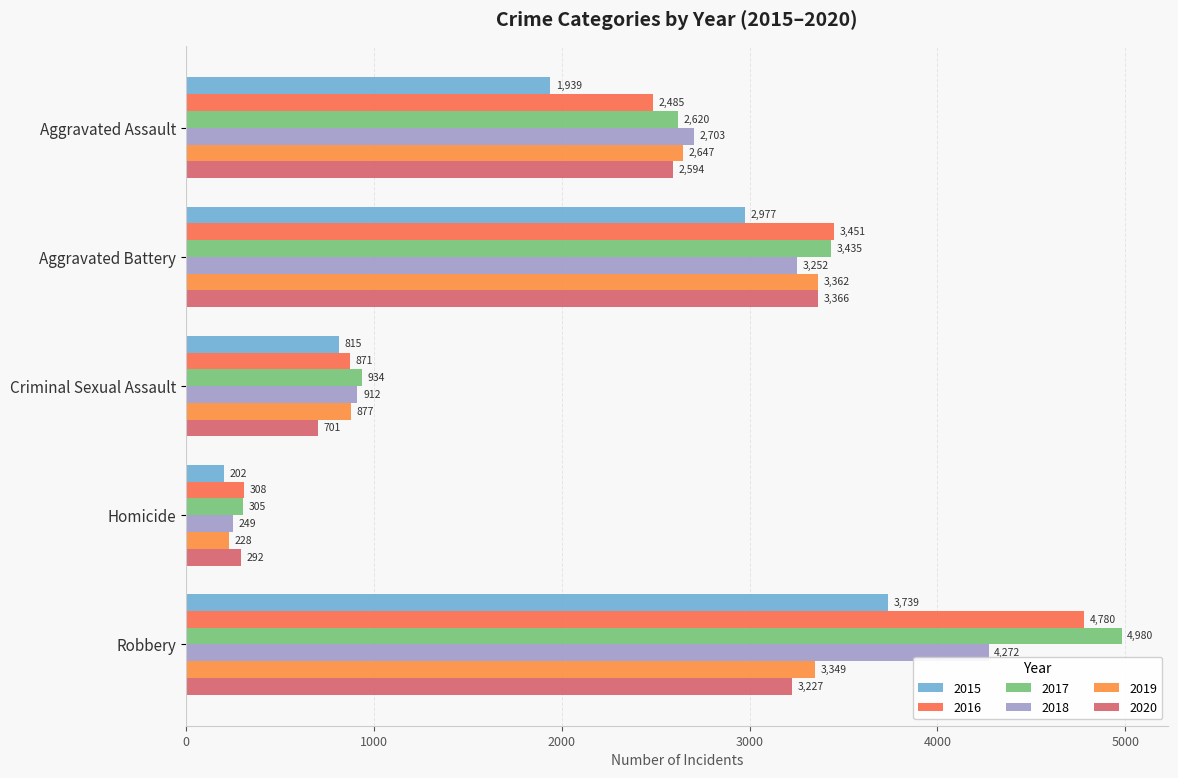

Reading right to left, transcribe all the data shown in this chart.

2015: 3739	202	815	2977	1939
2016: 4780	308	871	3451	2485
2017: 4980	305	934	3435	2620
2018: 4272	249	912	3252	2703
2019: 3349	228	877	3362	2647
2020: 3227	292	701	3366	2594